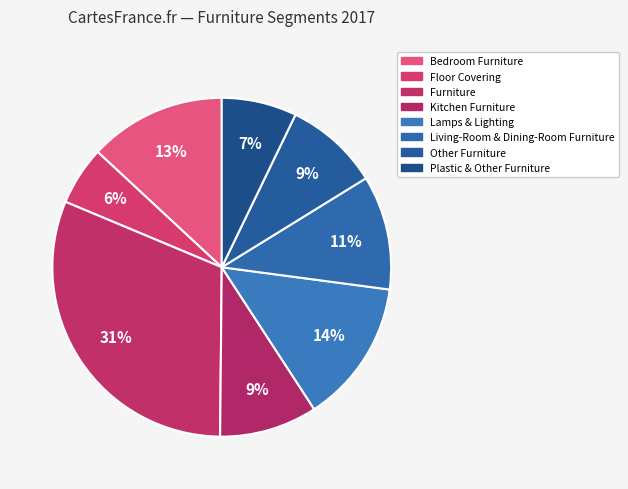

To the nearest percent, what is the average slice percentage?

12%